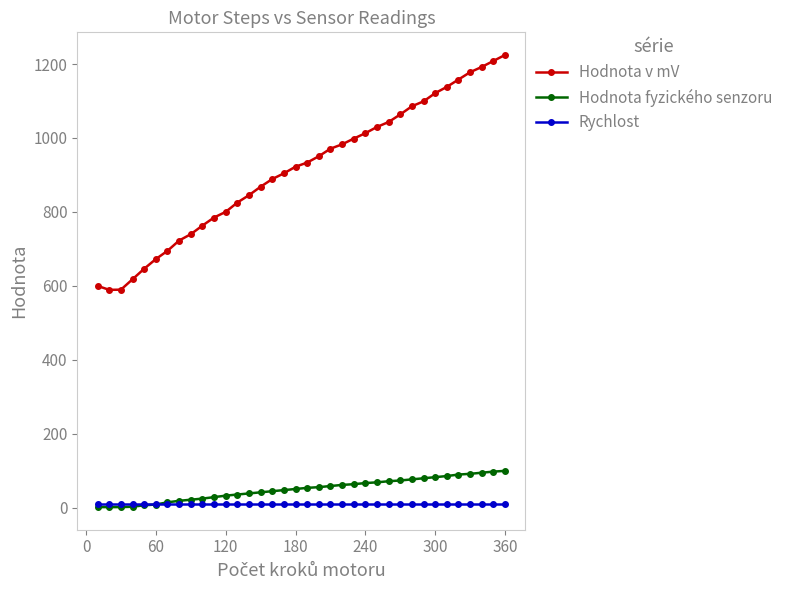

List the series in order of their peak value, highest first.

Hodnota v mV, Hodnota fyzického senzoru, Rychlost